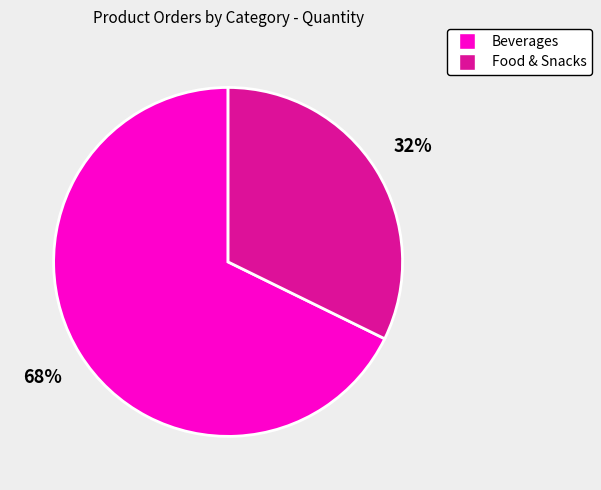

Does any single category account for the majority?

Yes